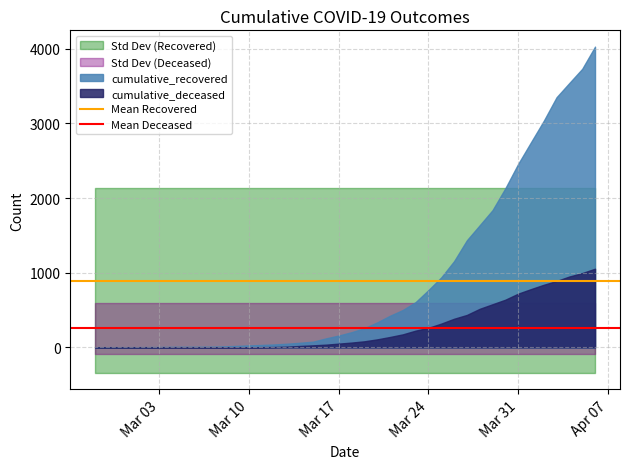

What is the minimum value for Mean Deceased?

258.1